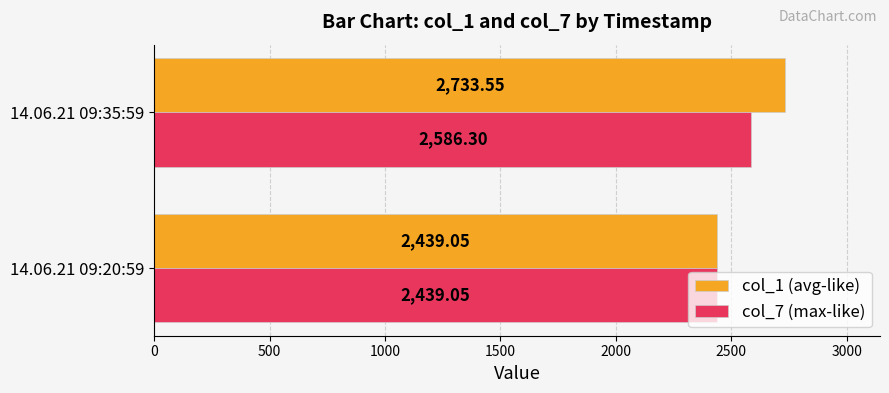

What is the sum of the col_1 (avg-like) values at 14.06.21 09:35:59 and 14.06.21 09:20:59?

5172.6